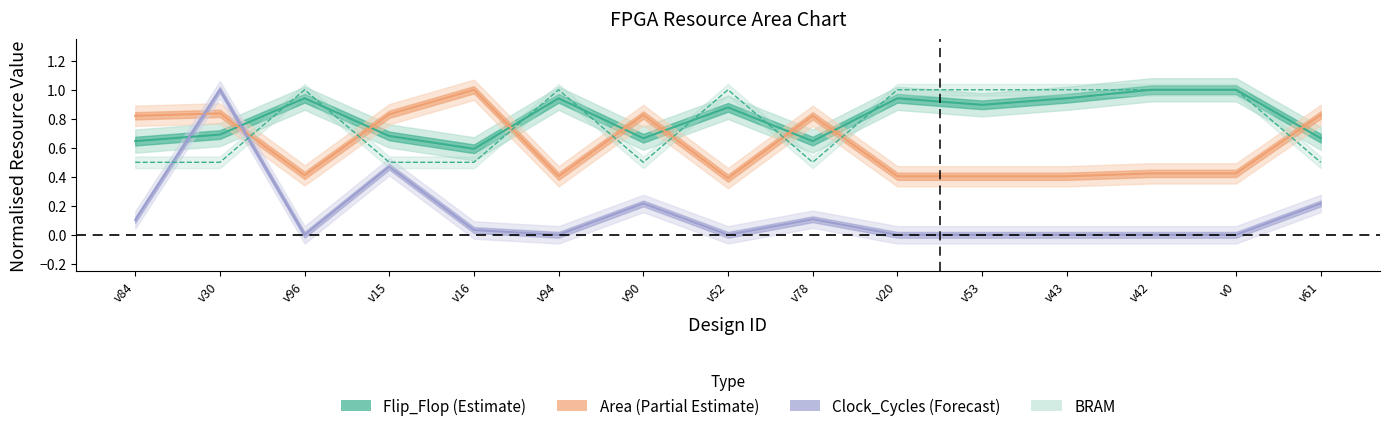

How many Flip_Flop values are between 0 and 1?

15